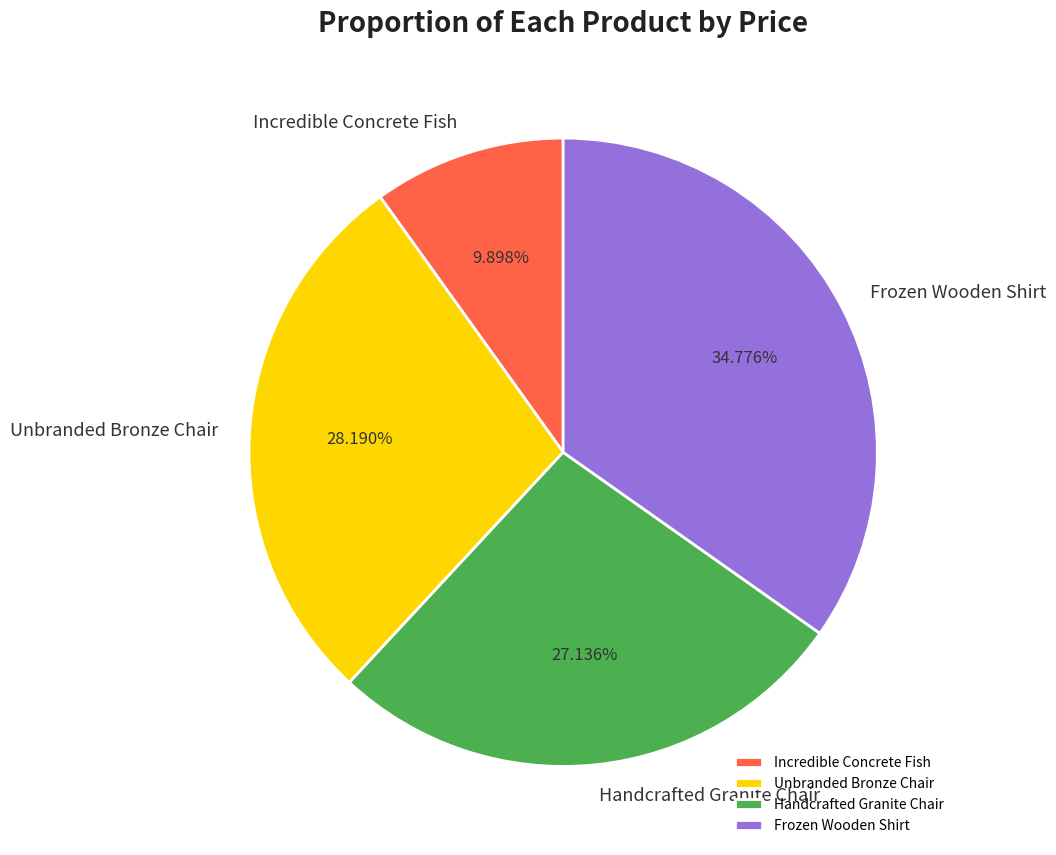

Does Unbranded Bronze Chair account for over 50% of the chart?

No